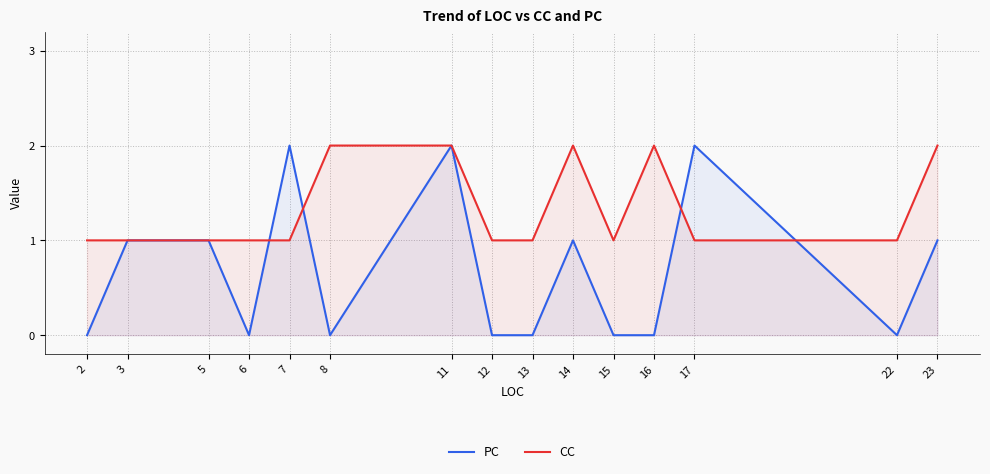

What is the difference between the maximum and minimum values in the PC series?

2